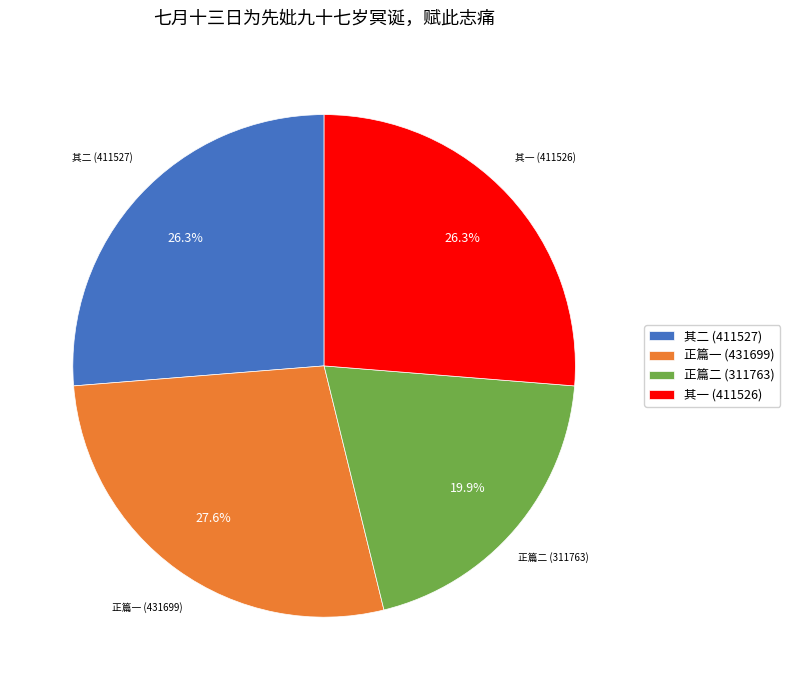

Combined, do 正篇一 (431699) and 正篇二 (311763) account for over 50%?

No